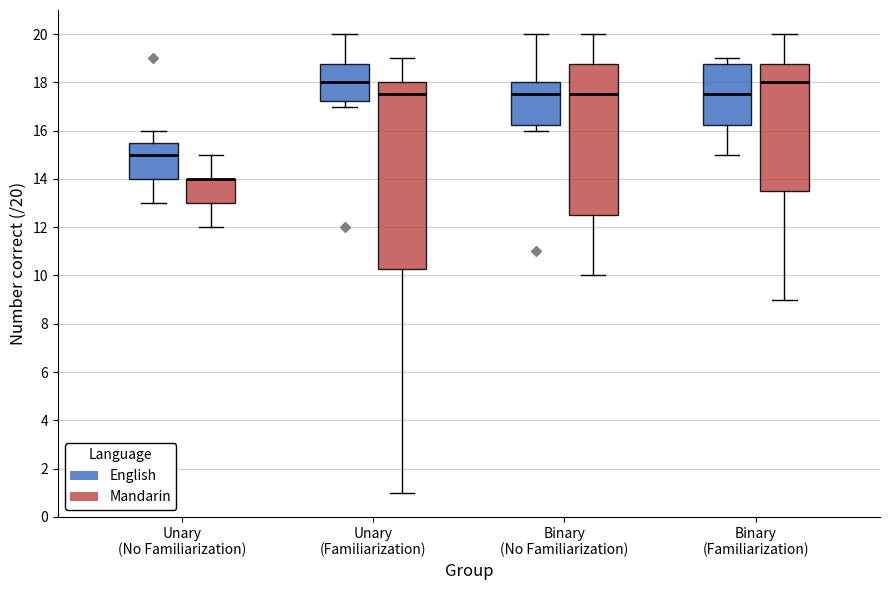

Where does the upper whisker of the box for Binary (No Familiarization) (English) end on the y-axis? The values are not printed on the chart, so give them approximately, as read against the axis.

20.0